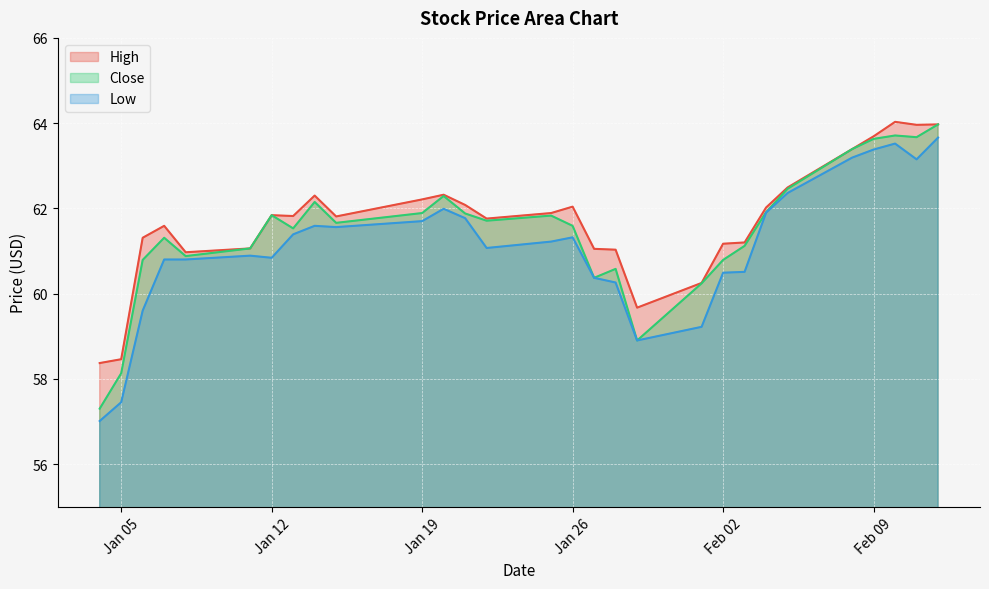

True or false: High has a value of 17.3 at Jan 05.

False